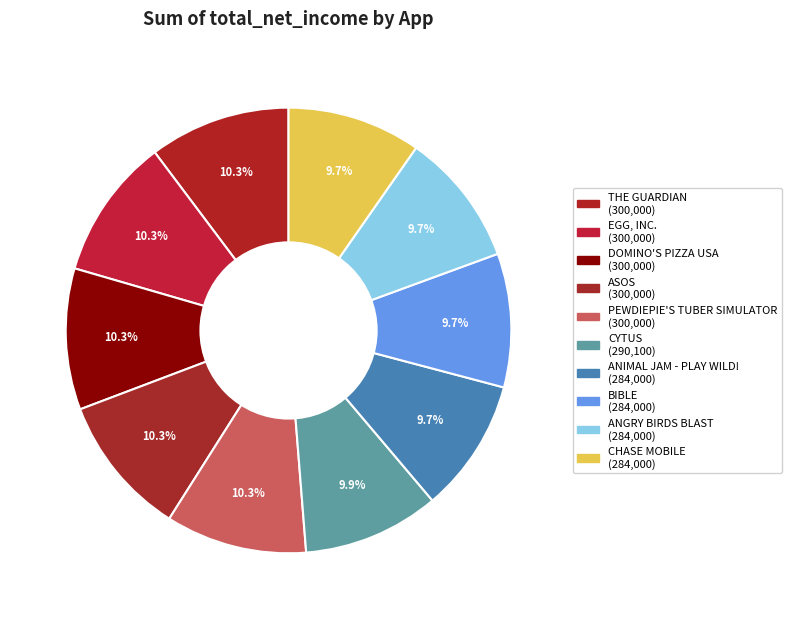

How many segments does this pie chart have?

10